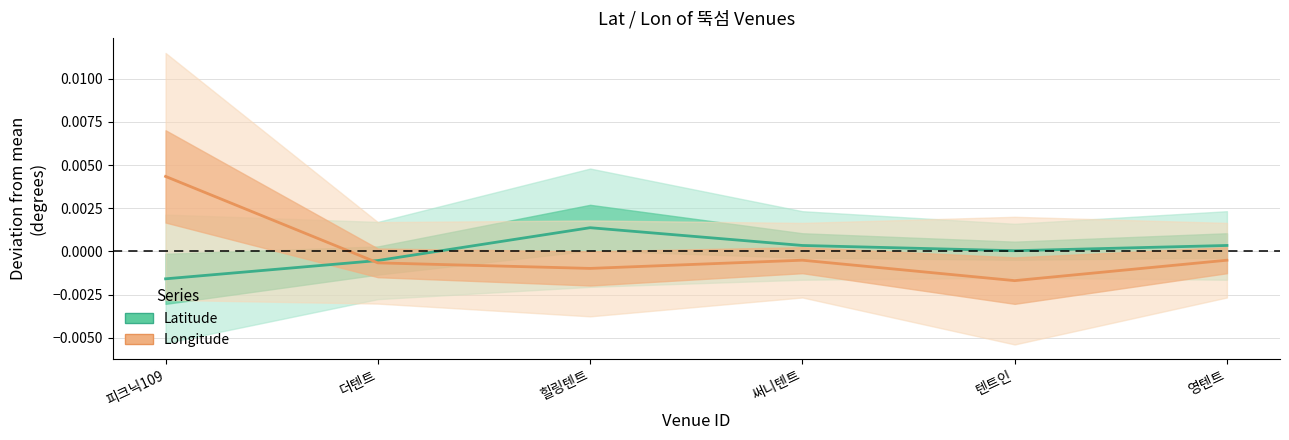

True or false: latitude and longitude cross at least once.

True